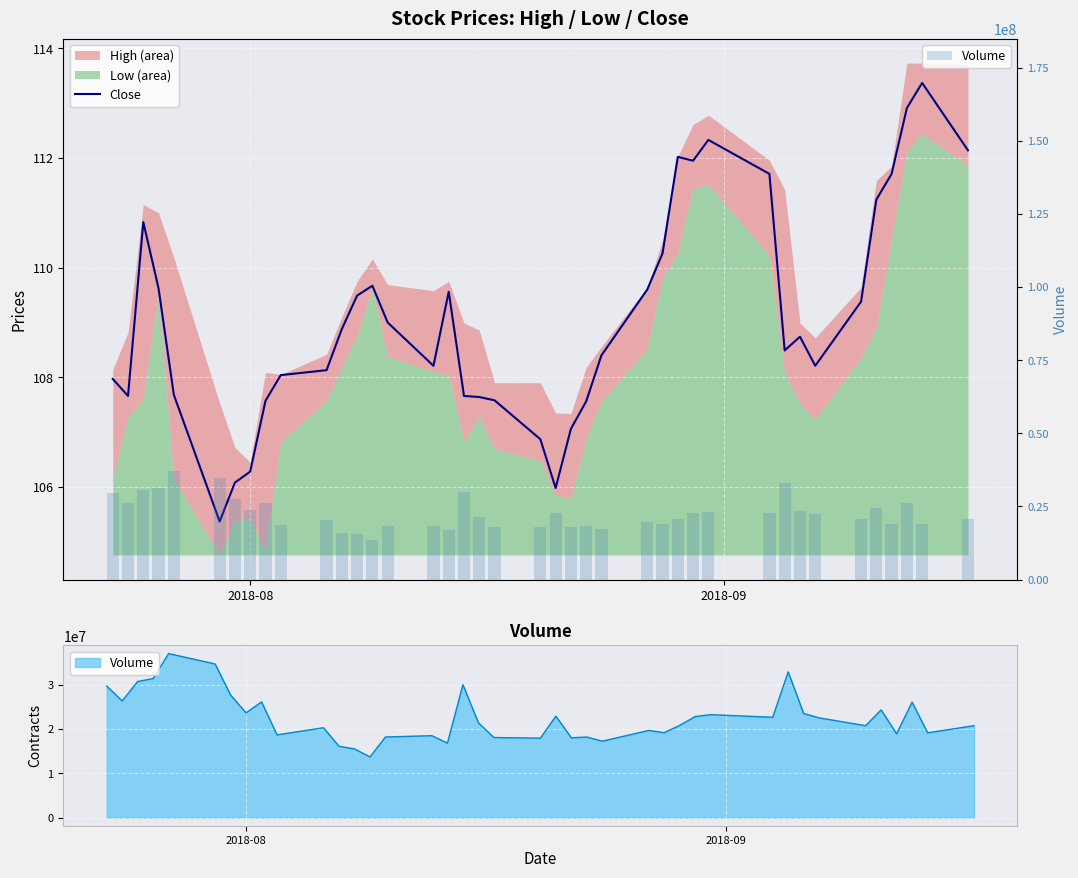

True or false: Volume has a value of 15062297.0 at 33.

False